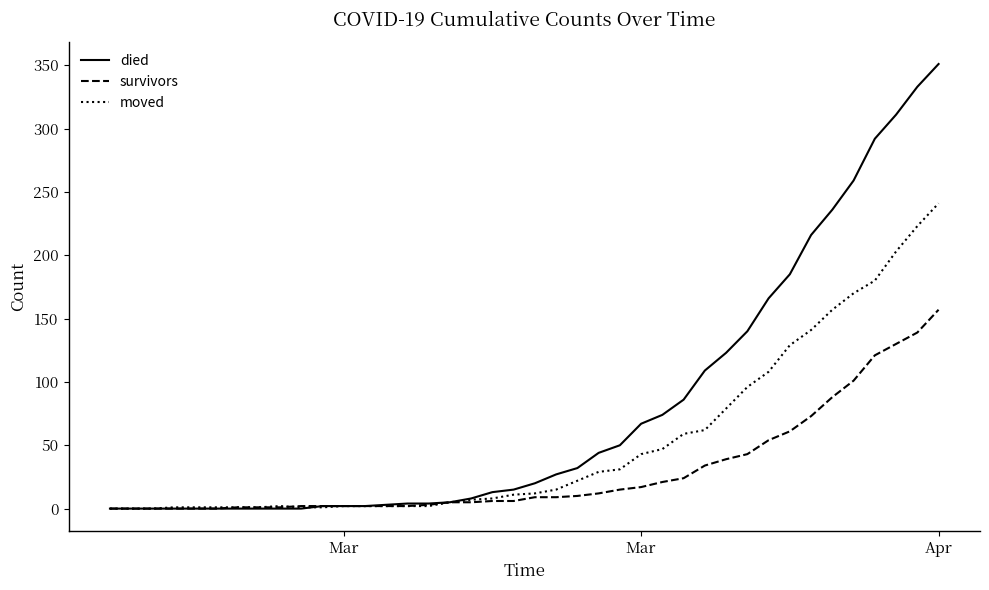

Which series has the largest total across all categories?

died